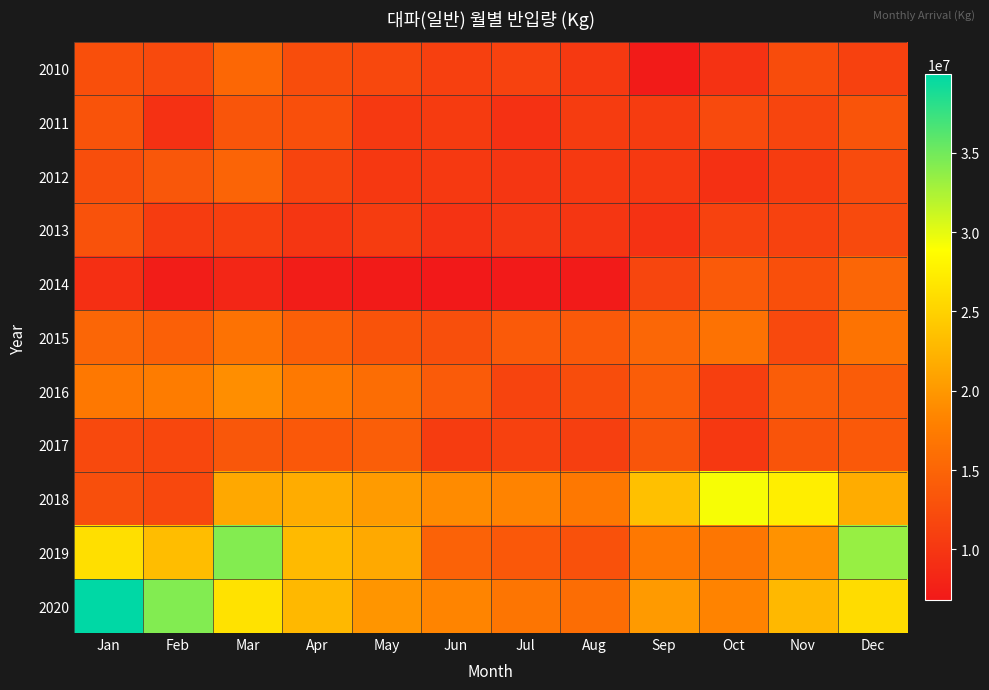

Which series changed the most between Mar and Jun?

2019